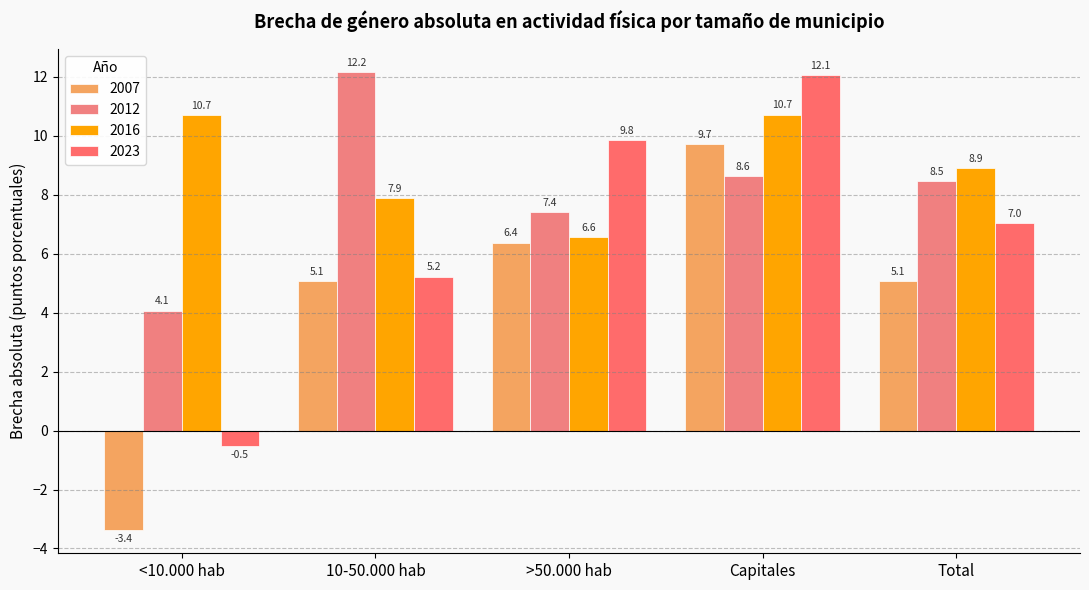

What is the total value across all series at 10-50.000 hab?

30.4